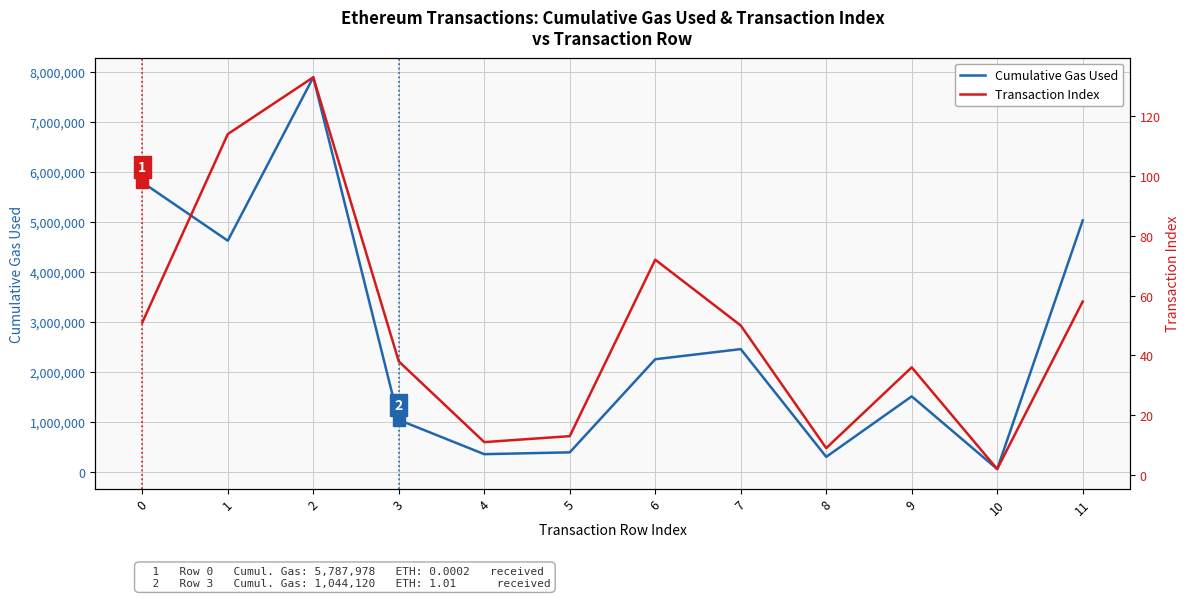

What is the total value across all series at 7?

2457867